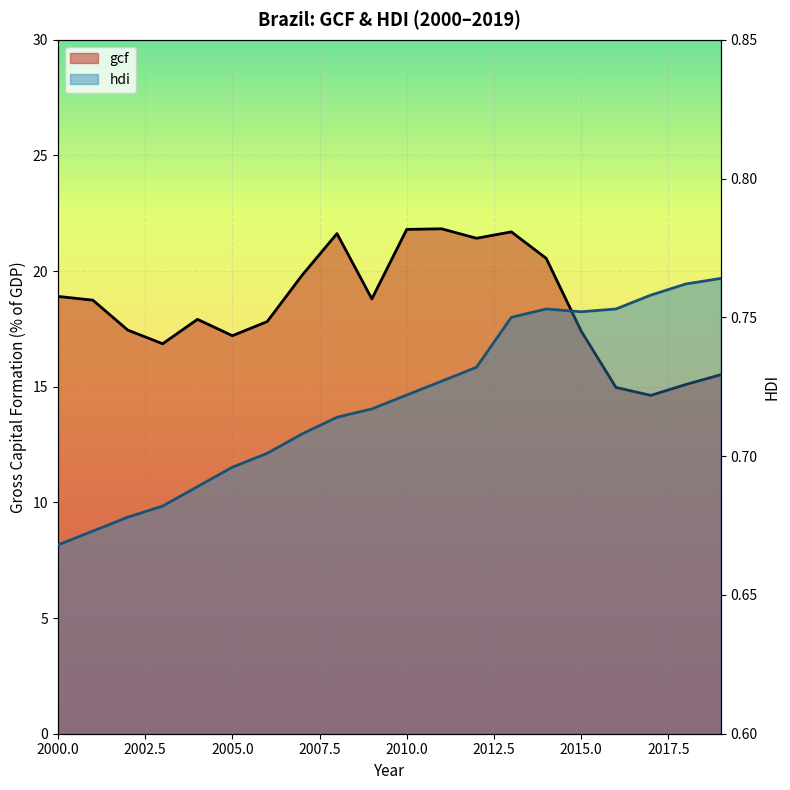

What is the value of the gcf point at the 12th from the left?

21.8